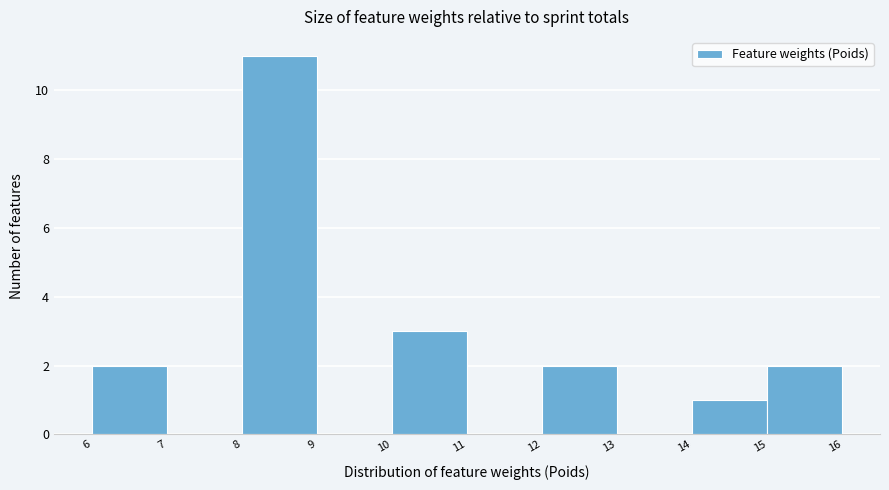

Over which range of the x-axis is the bar tallest?

8 to 9